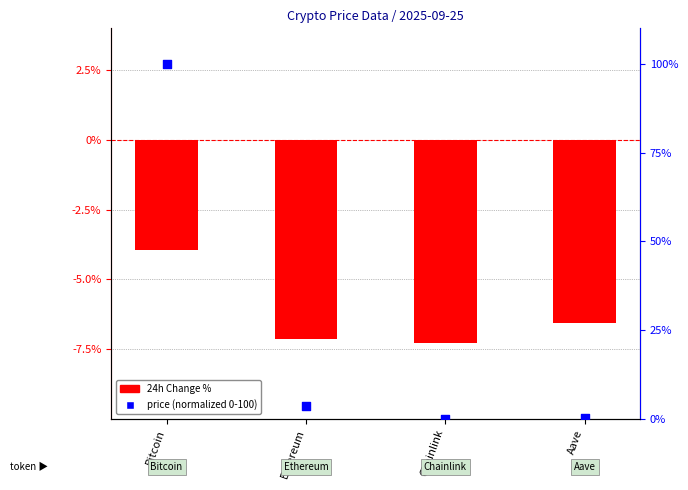

What are all the series names shown in the legend?

24h Change %, price (normalized)